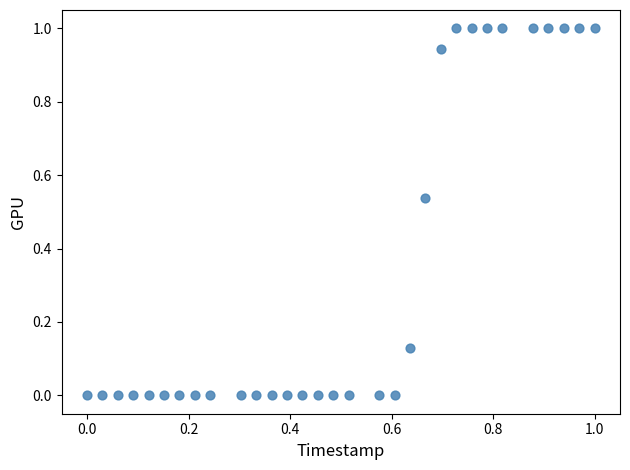

What is the range of X values (max minus min)?

1.0